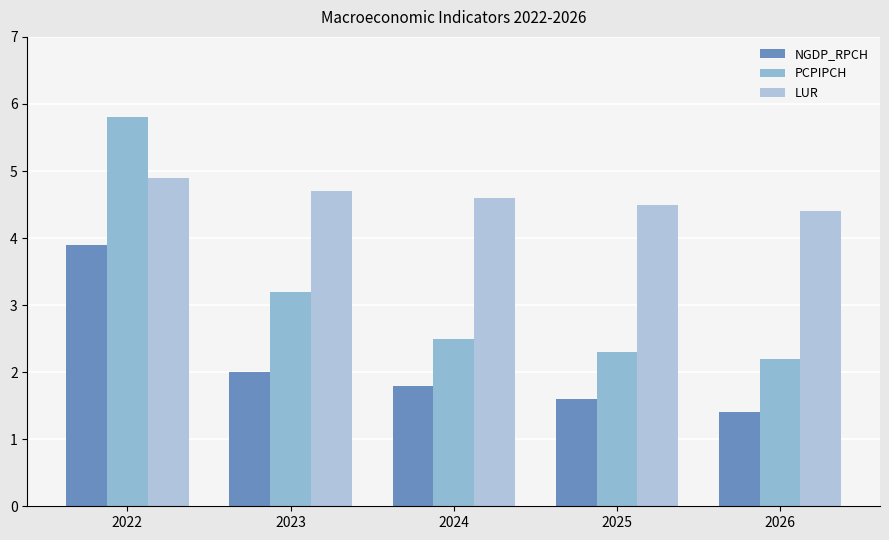

At which label does LUR reach its peak?

2022